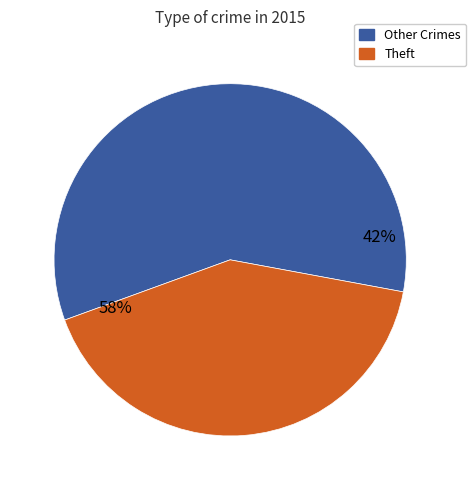

Which category has the biggest portion of the pie?

Theft